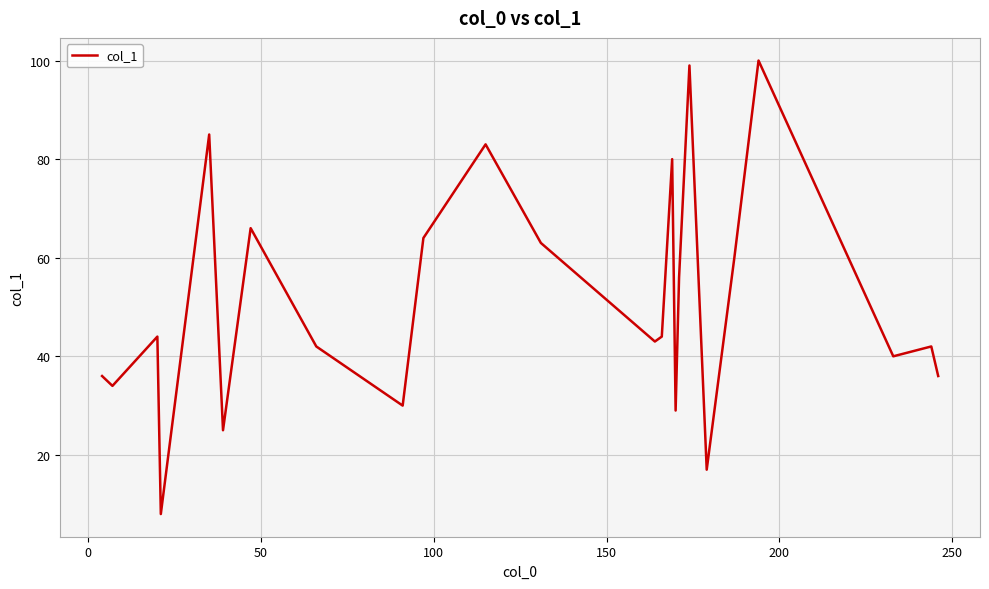

What is the sum of all values?

1226